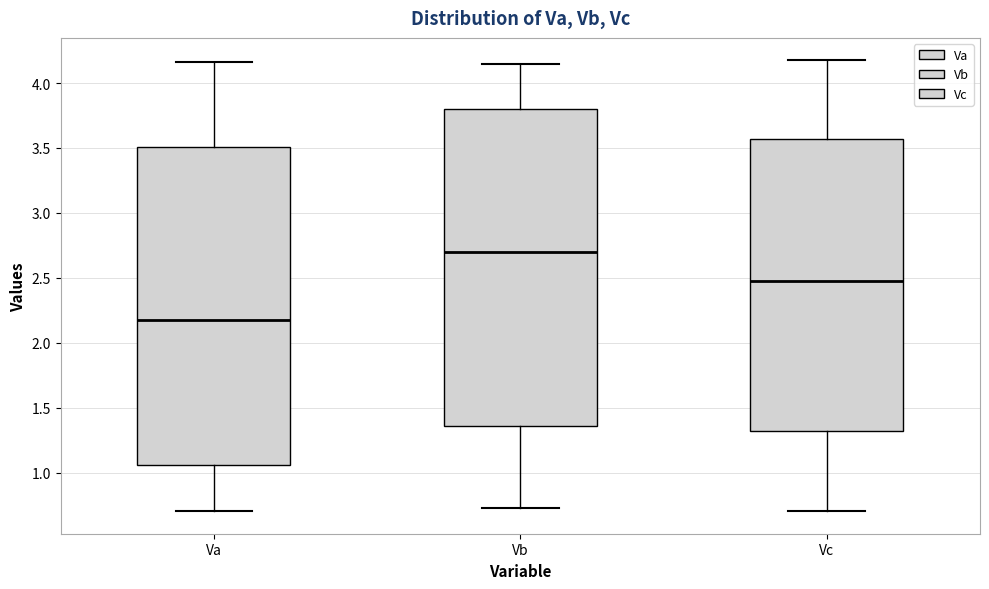

Reading left to right, read every box against the y-axis: the position of its median line, the range the box covers, and the ends of its whiskers. The values are not printed on the chart, so give them approximately, as read against the axis.

Va: median 2.15, box 1.05 to 3.50, whiskers 0.70 to 4.15
Vb: median 2.70, box 1.35 to 3.80, whiskers 0.75 to 4.15
Vc: median 2.45, box 1.30 to 3.55, whiskers 0.70 to 4.15